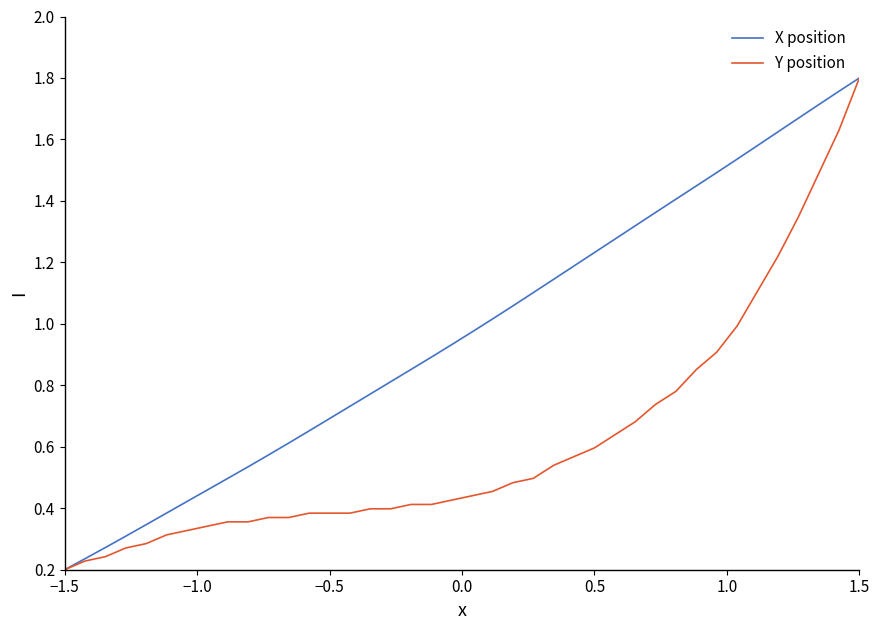

What are all the series names shown in the legend?

X position, Y position